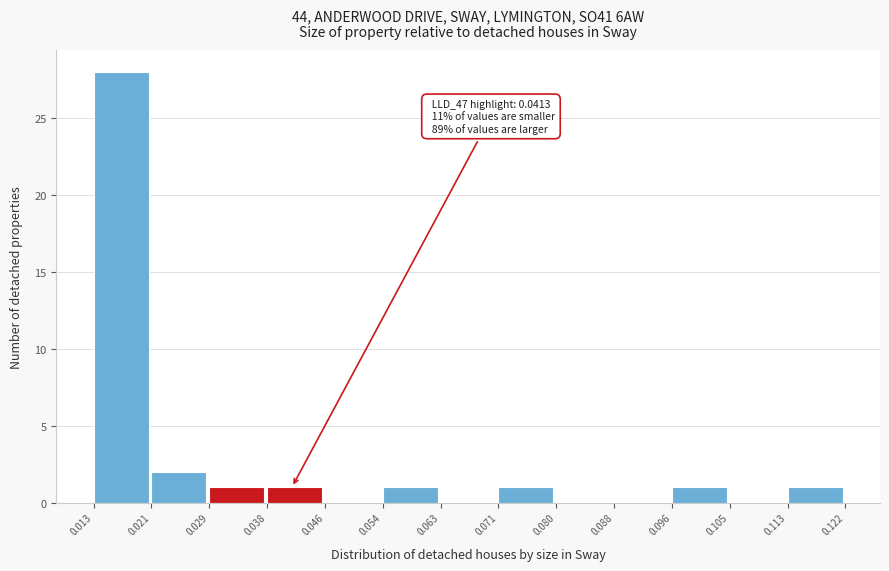

Which range on the x-axis has the tallest bar?

0.013 to 0.021